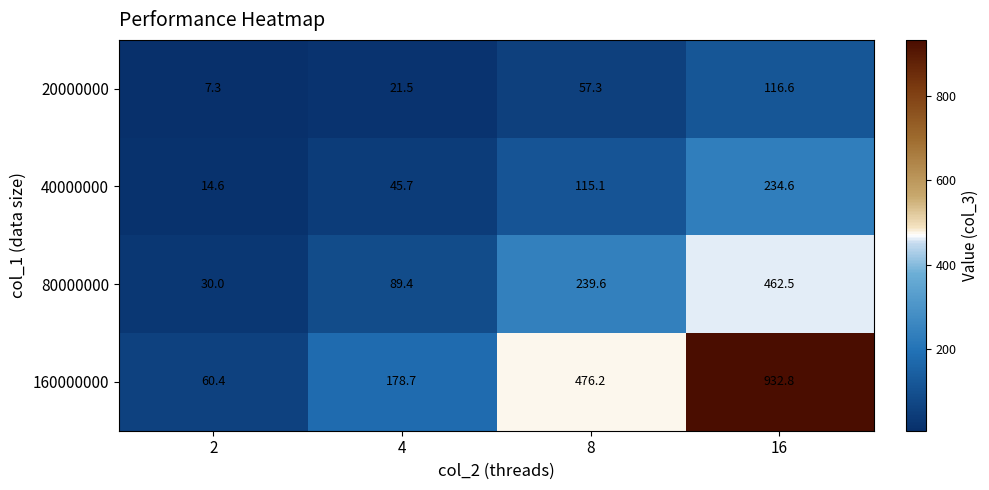

The 160000000 series shows 932.8 at 16. True or false?

True